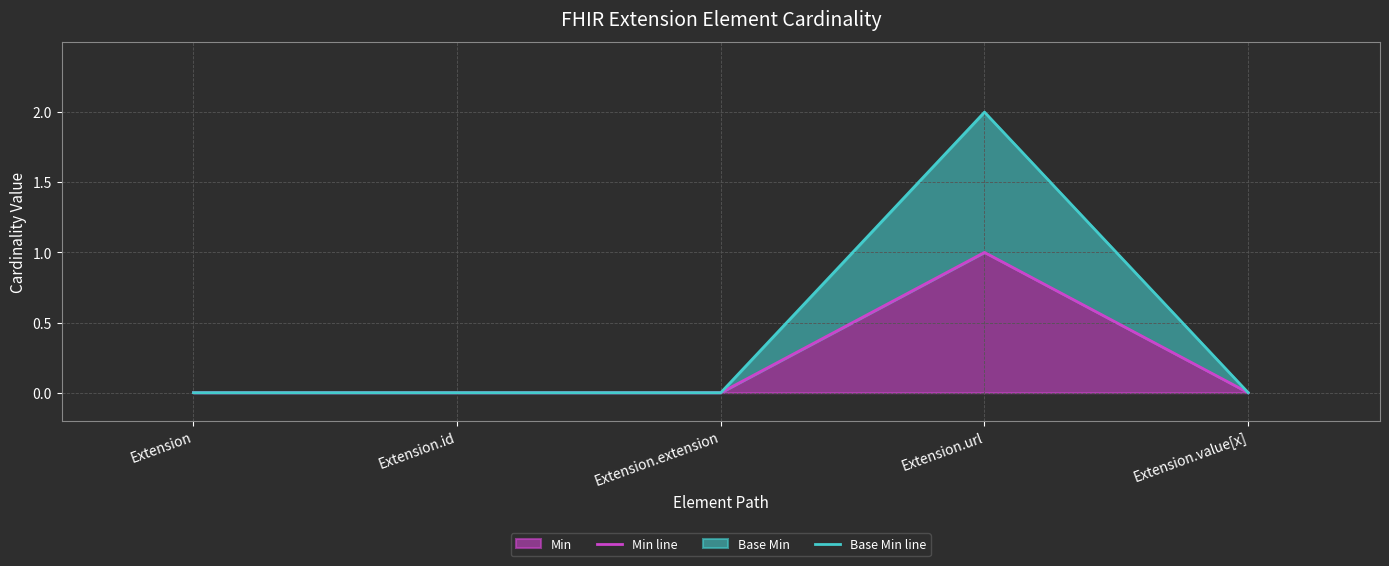

At how many categories does at least one series exceed 0?

1